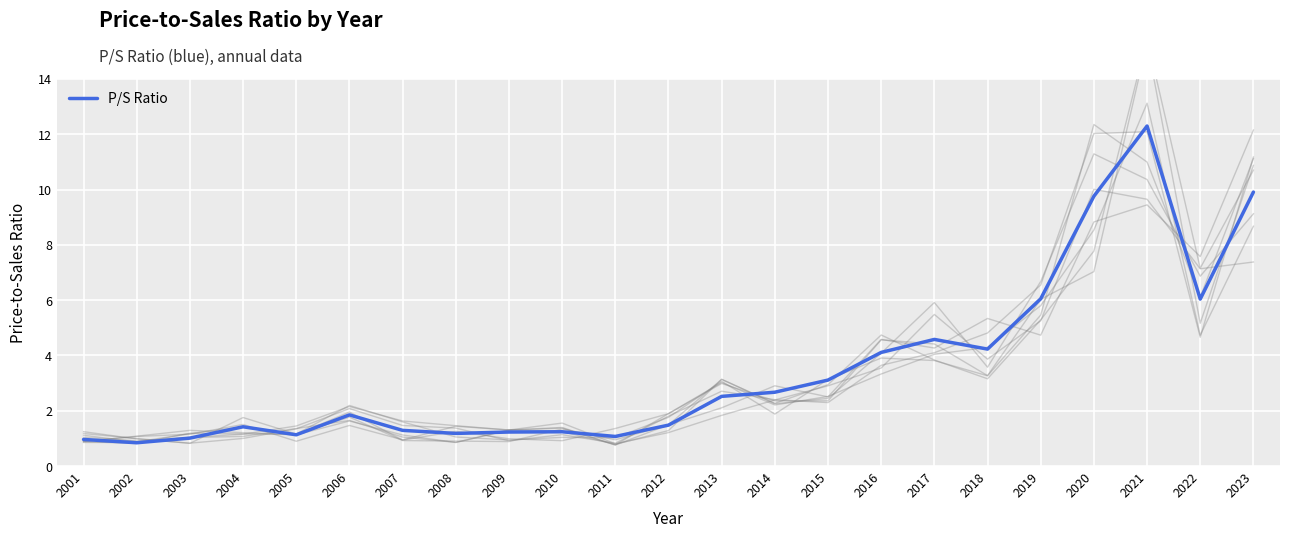

Reading left to right, what are all the values shown in this chart?

2001=1.0	2002=0.8	2003=1.0	2004=1.4	2005=1.1	2006=1.9	2007=1.3	2008=1.2	2009=1.2	2010=1.2	2011=1.1	2012=1.5	2013=2.5	2014=2.7	2015=3.1	2016=4.1	2017=4.6	2018=4.2	2019=6.0	2020=9.8	2021=12.3	2022=6.0	2023=9.9